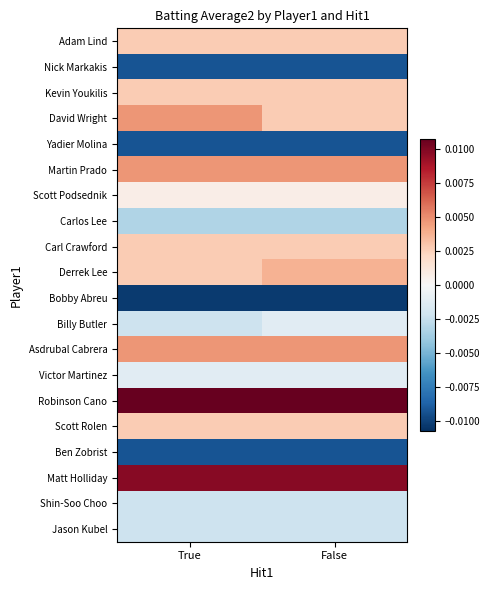

Which series has the widest spread of values?

David Wright